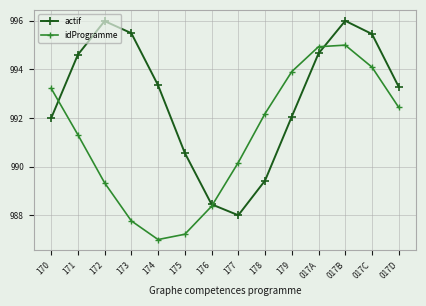

Where do idProgramme and actif first cross each other?

170 and 171